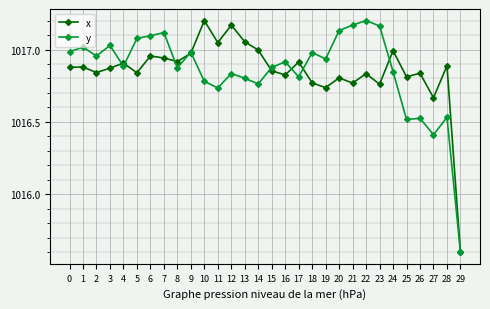

Rank the series at 27 from lowest to highest value.

y, x